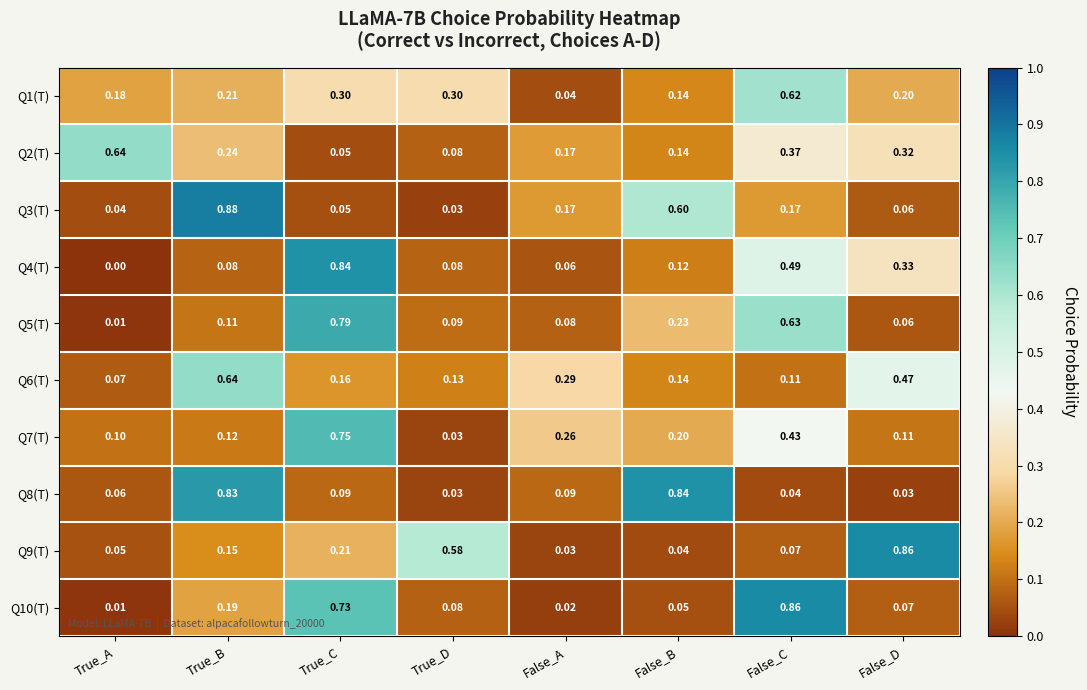

At which category does the chart reach its minimum across all series?

True_A